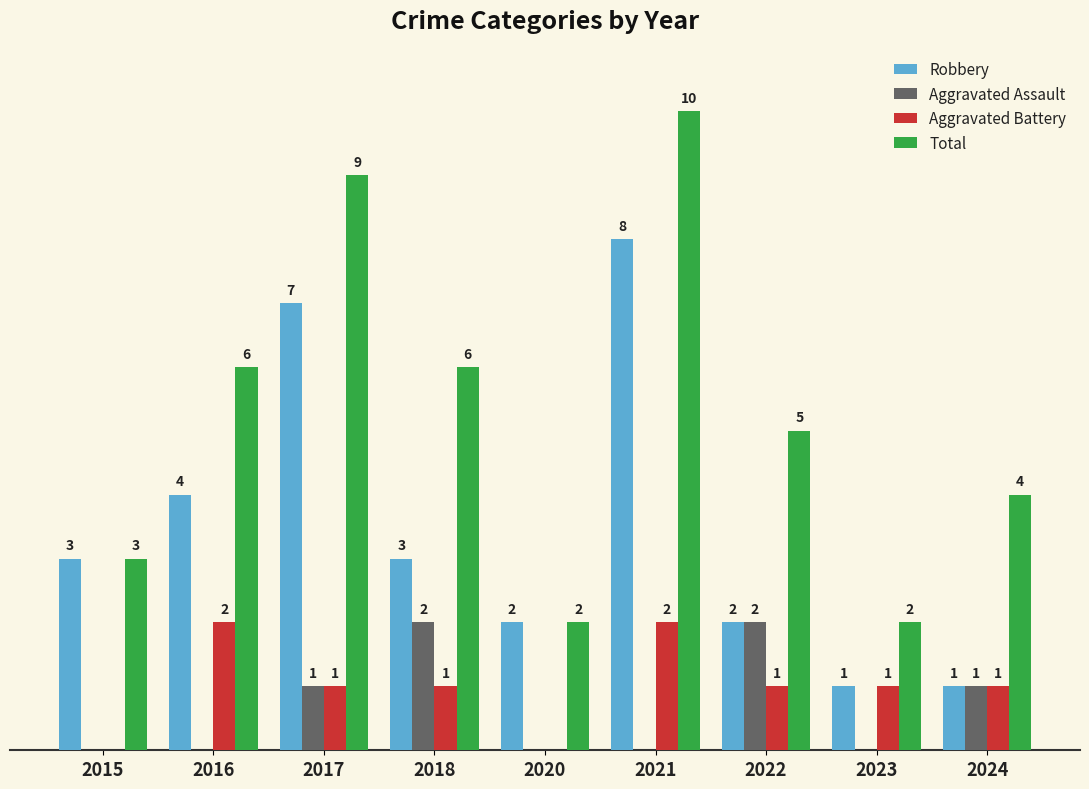

What are all the series names shown in the legend?

Robbery, Aggravated Assault, Aggravated Battery, Total